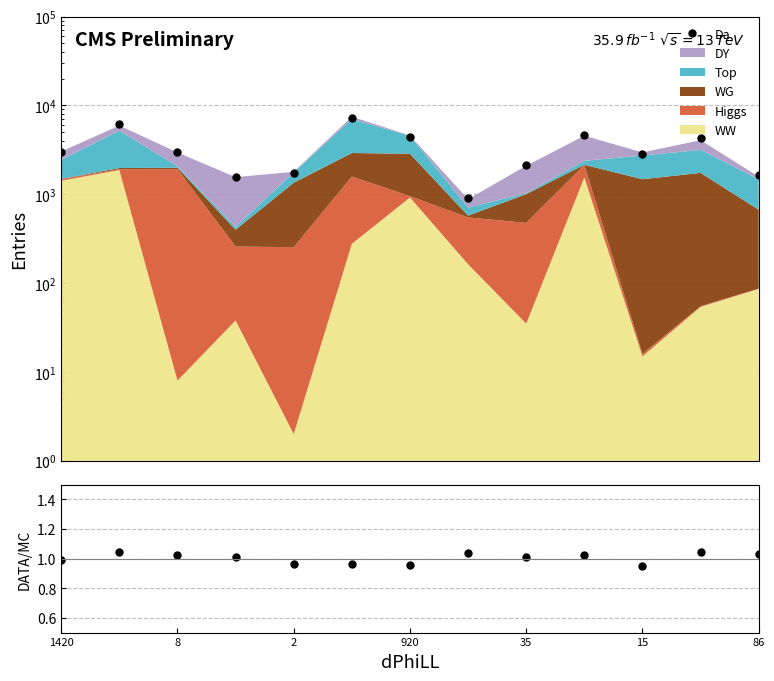

True or false: Da has more than 0 interior local peaks.

True